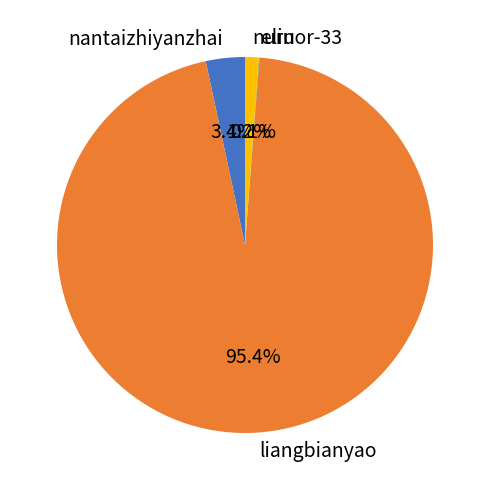

Does liangbianyao account for over 50% of the chart?

Yes